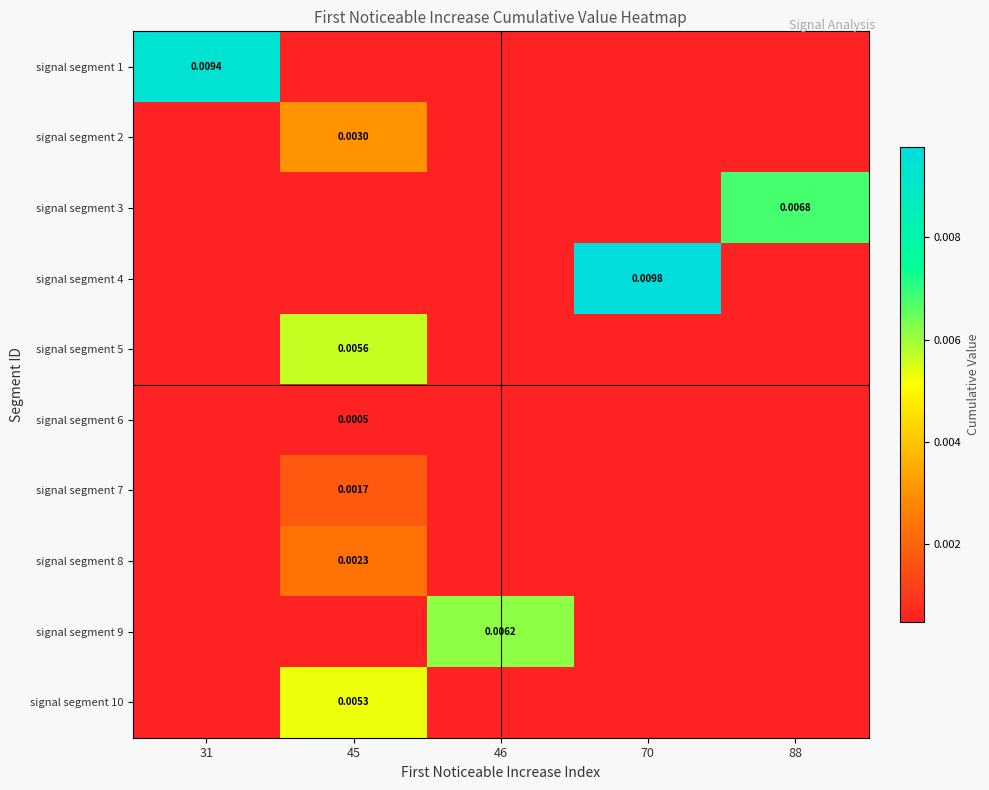

At which label does signal segment 1 reach its minimum?

45